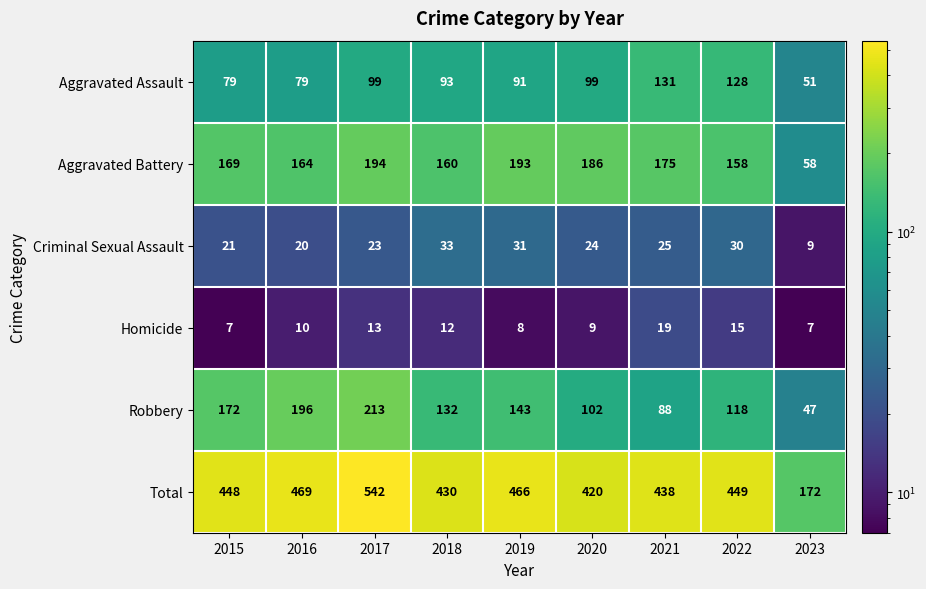

The Homicide series shows 7 at 2023. True or false?

True